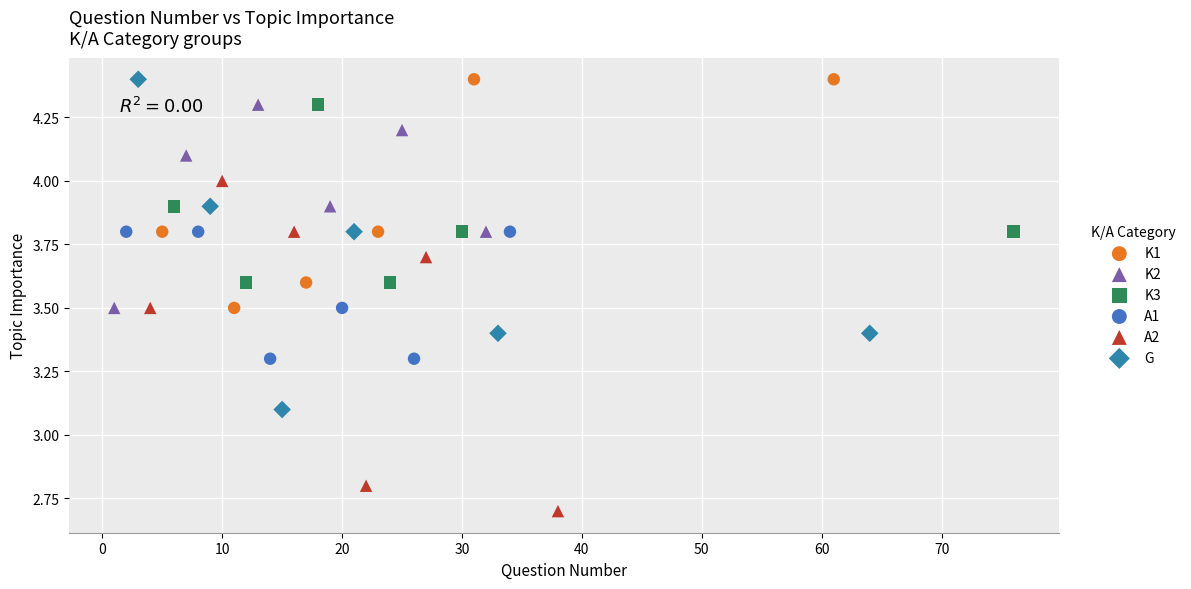

Which series reaches the minimum Y coordinate?

A2